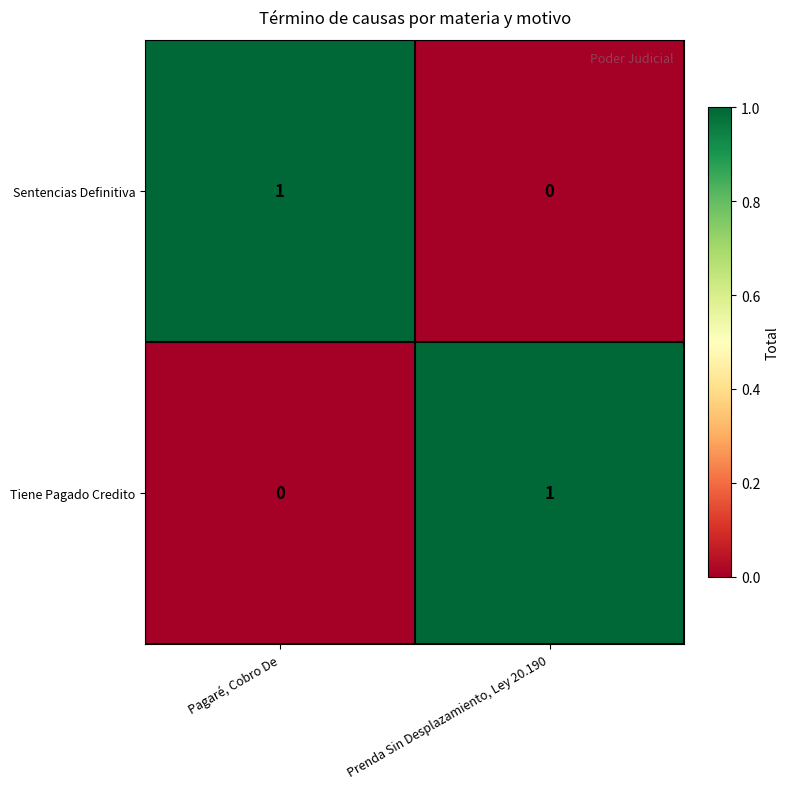

What is the total value across all series at Prenda Sin Desplazamiento, Ley 20.190?

1